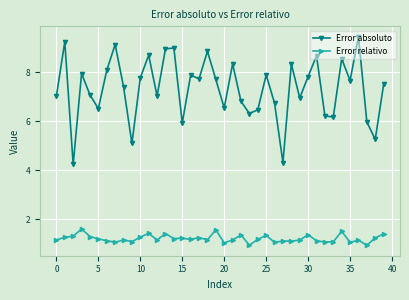

What is the value of the Error absoluto point at the 29th from the left?

8.3